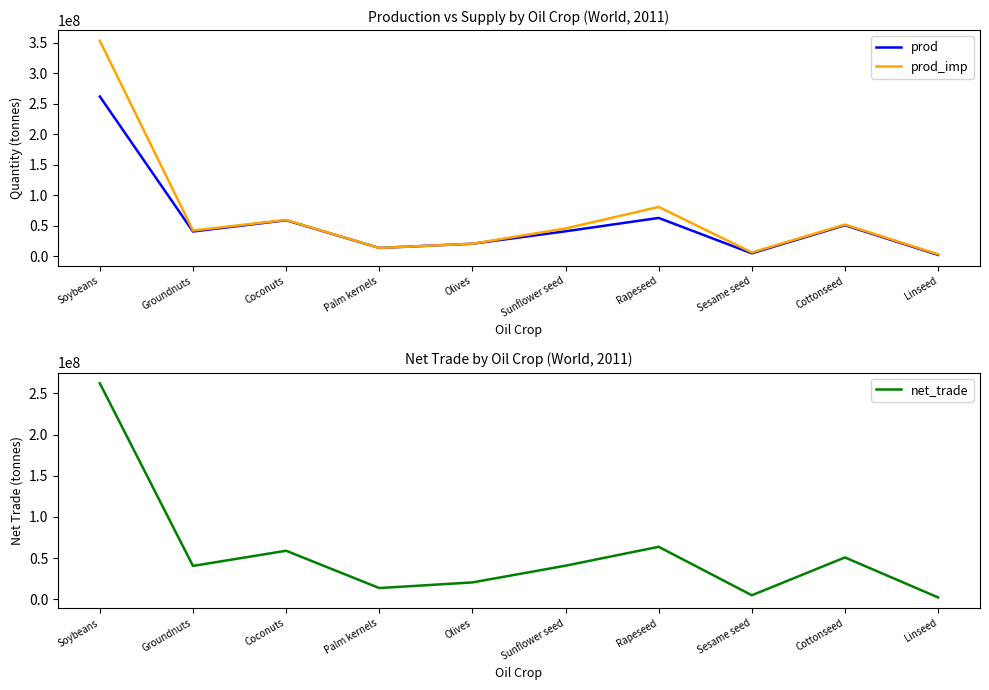

True or false: net_trade and prod_imp cross at least once.

False